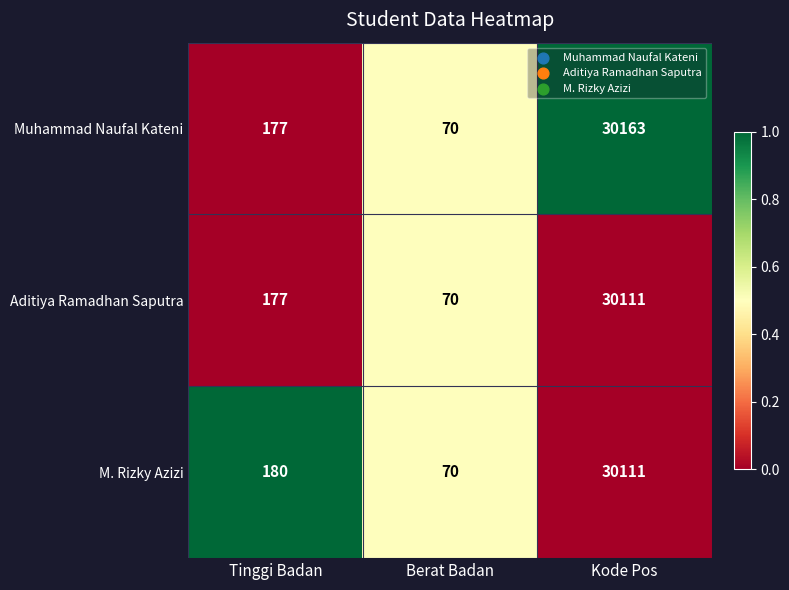

Which series has the largest range (max minus min)?

Muhammad Naufal Kateni